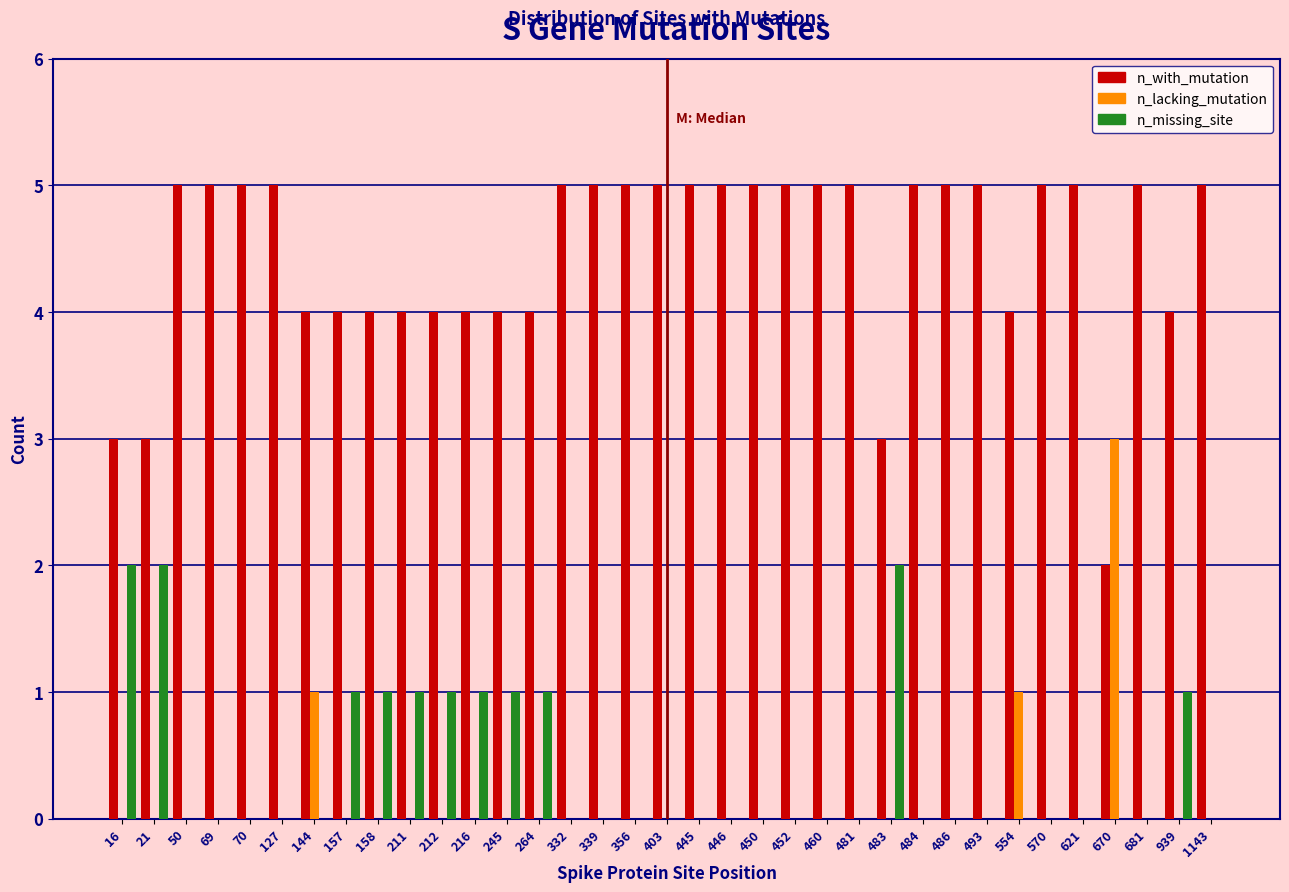

The value of n_with_mutation at 681 is 5. True or false?

True